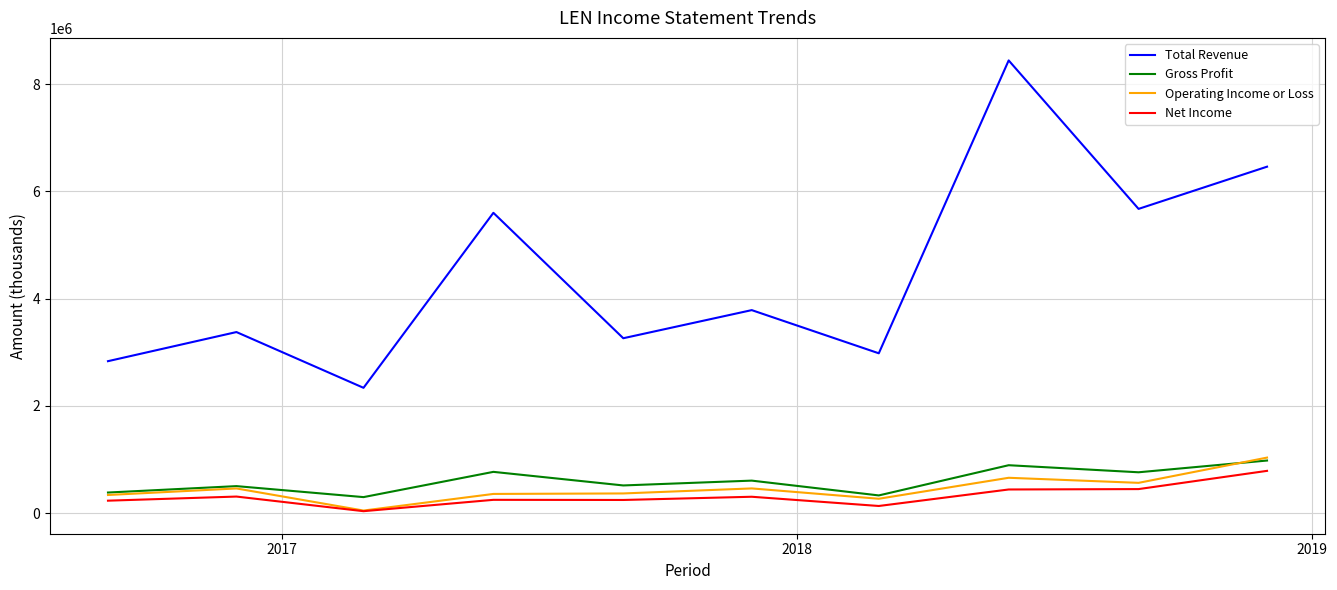

Which series has the largest range (max minus min)?

Total Revenue